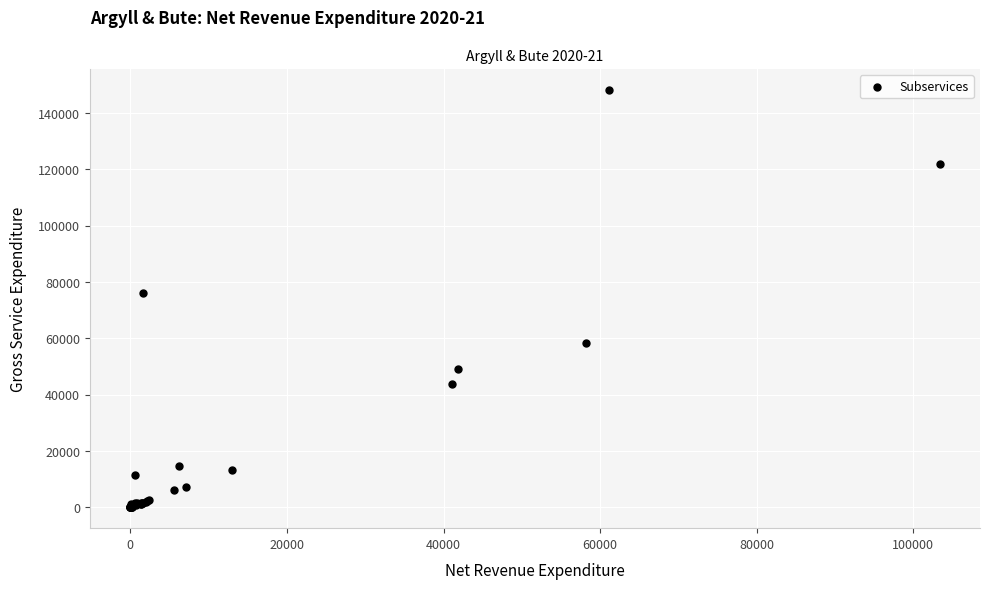

What Y value in the scatter plot is closest to 74073?

76061